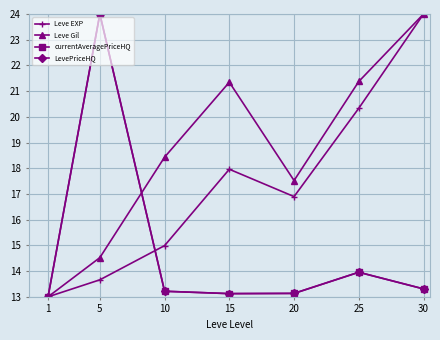

Does the chart have visible grid lines?

Yes